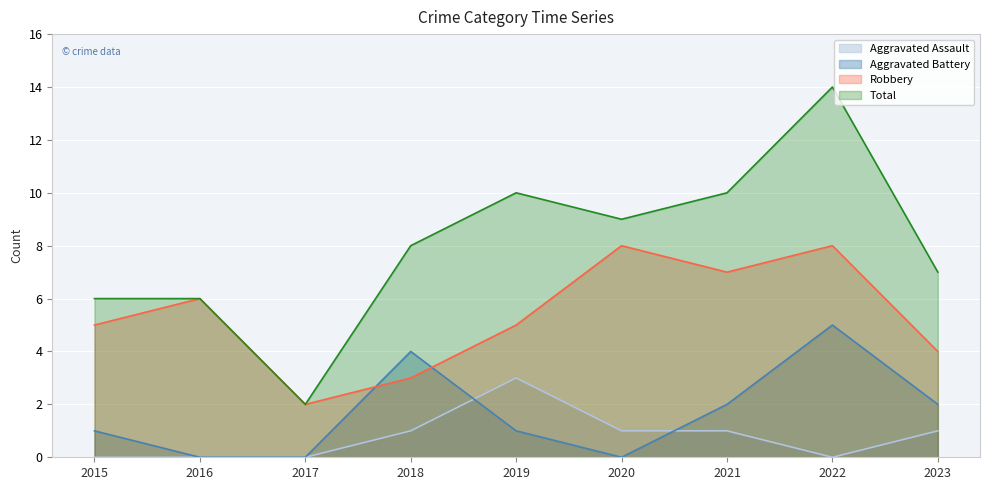

What is the highest value of the Aggravated Battery series?

5